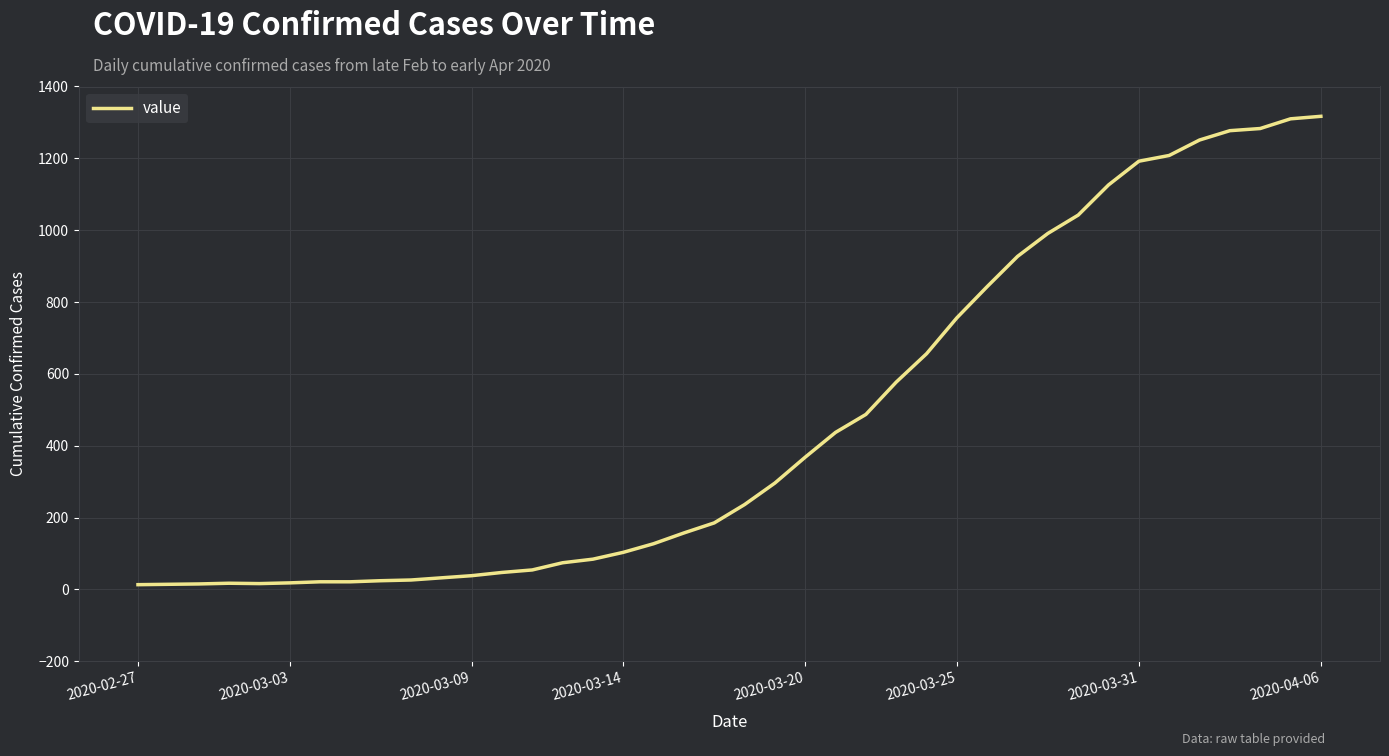

How many distinct data groups are displayed?

1